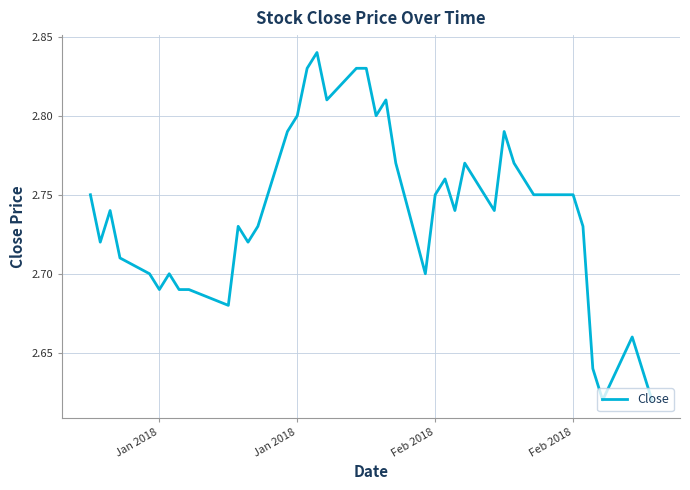

Count the values in the range 2 to 3.

40